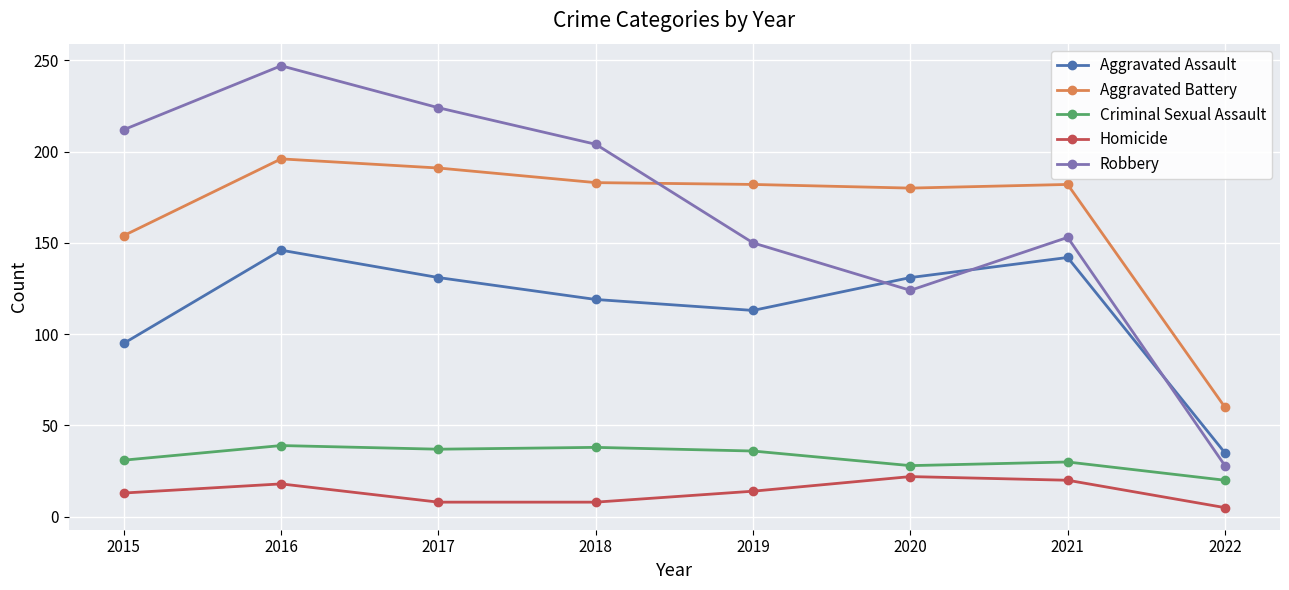

At 2017, list the series in order from smallest to largest.

Homicide, Criminal Sexual Assault, Aggravated Assault, Aggravated Battery, Robbery